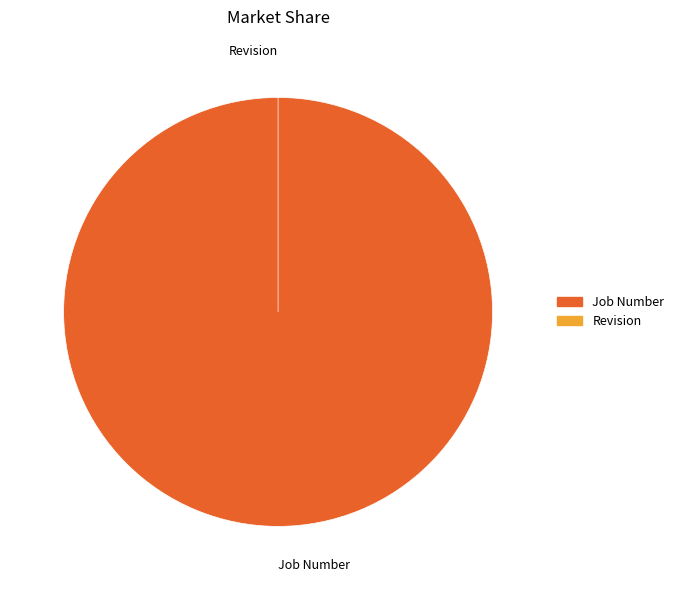

Count the number of slices in the pie.

2